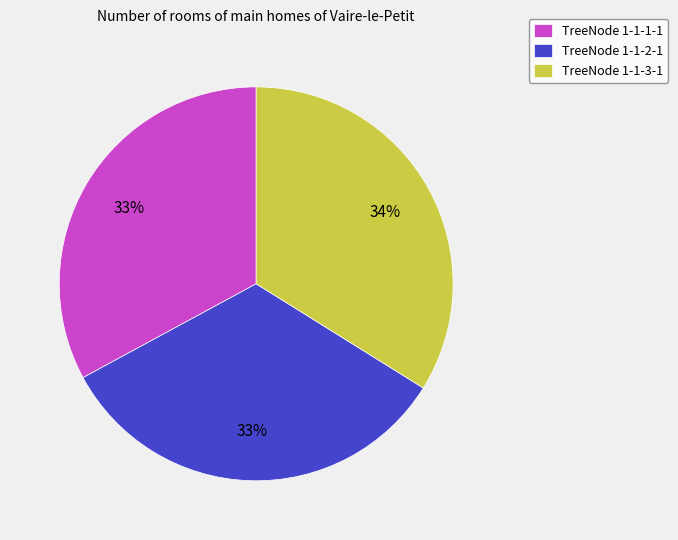

Count the number of slices in the pie.

3